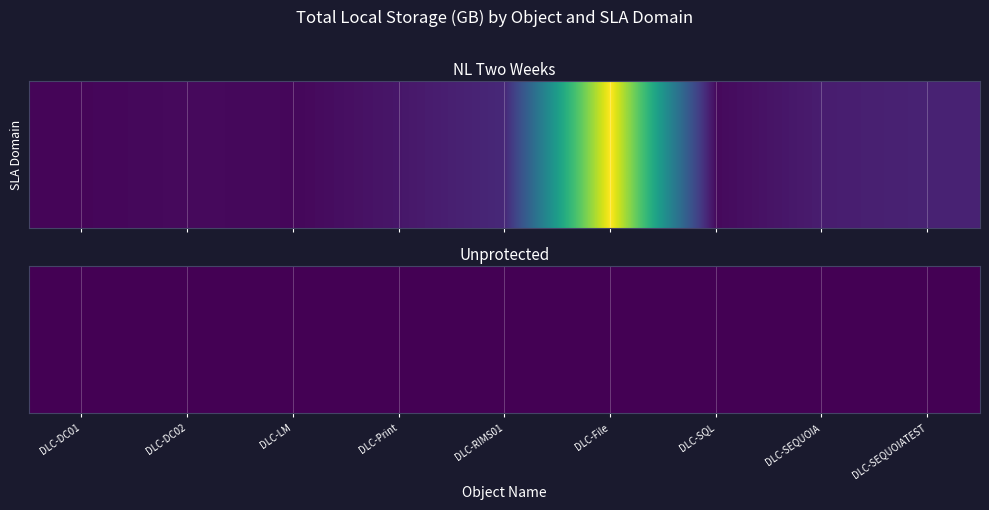

Reading right to left, transcribe all the data shown in this chart.

DLC-SEQUOIATEST=131.4	DLC-SEQUOIA=107.7	DLC-SQL=33.2	DLC-File=1354.1	DLC-RIMS01=154.3	DLC-Print=82.9	DLC-LM=25.2	DLC-DC02=35.4	DLC-DC01=19.5